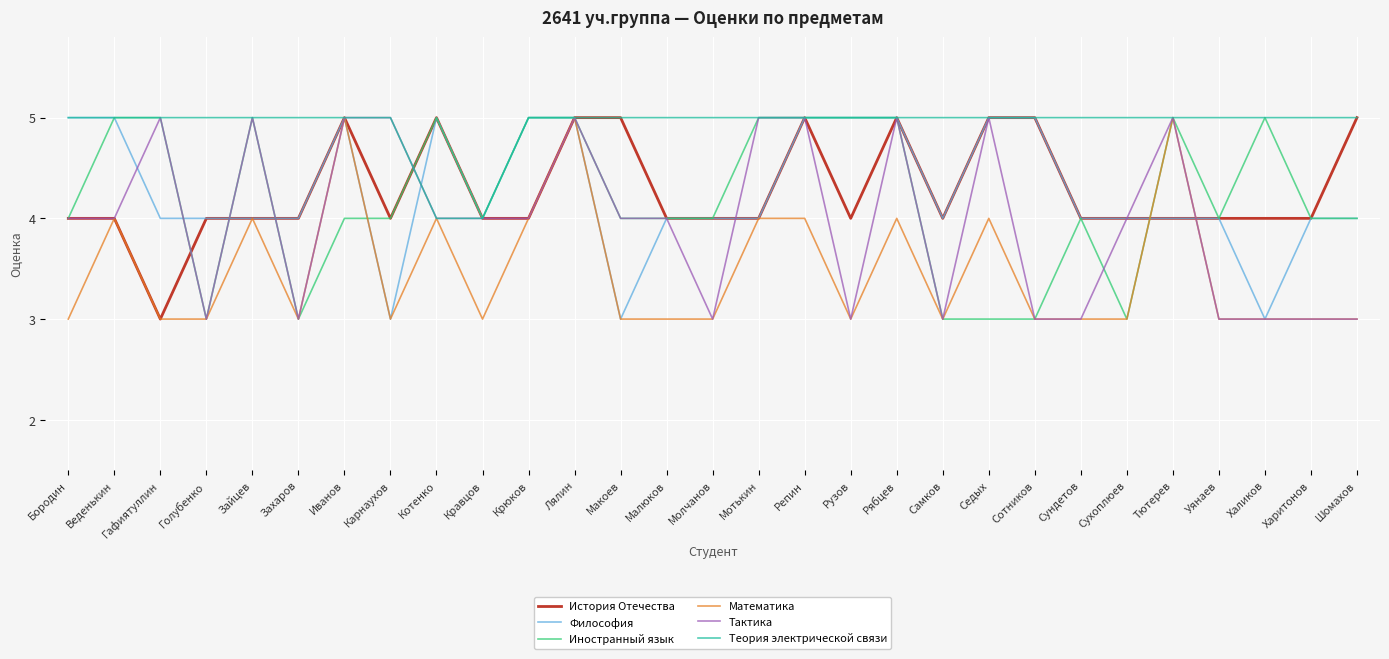

What are all the series names shown in the legend?

История Отечества, Философия, Иностранный язык, Математика, Тактика, Теория электрической связи